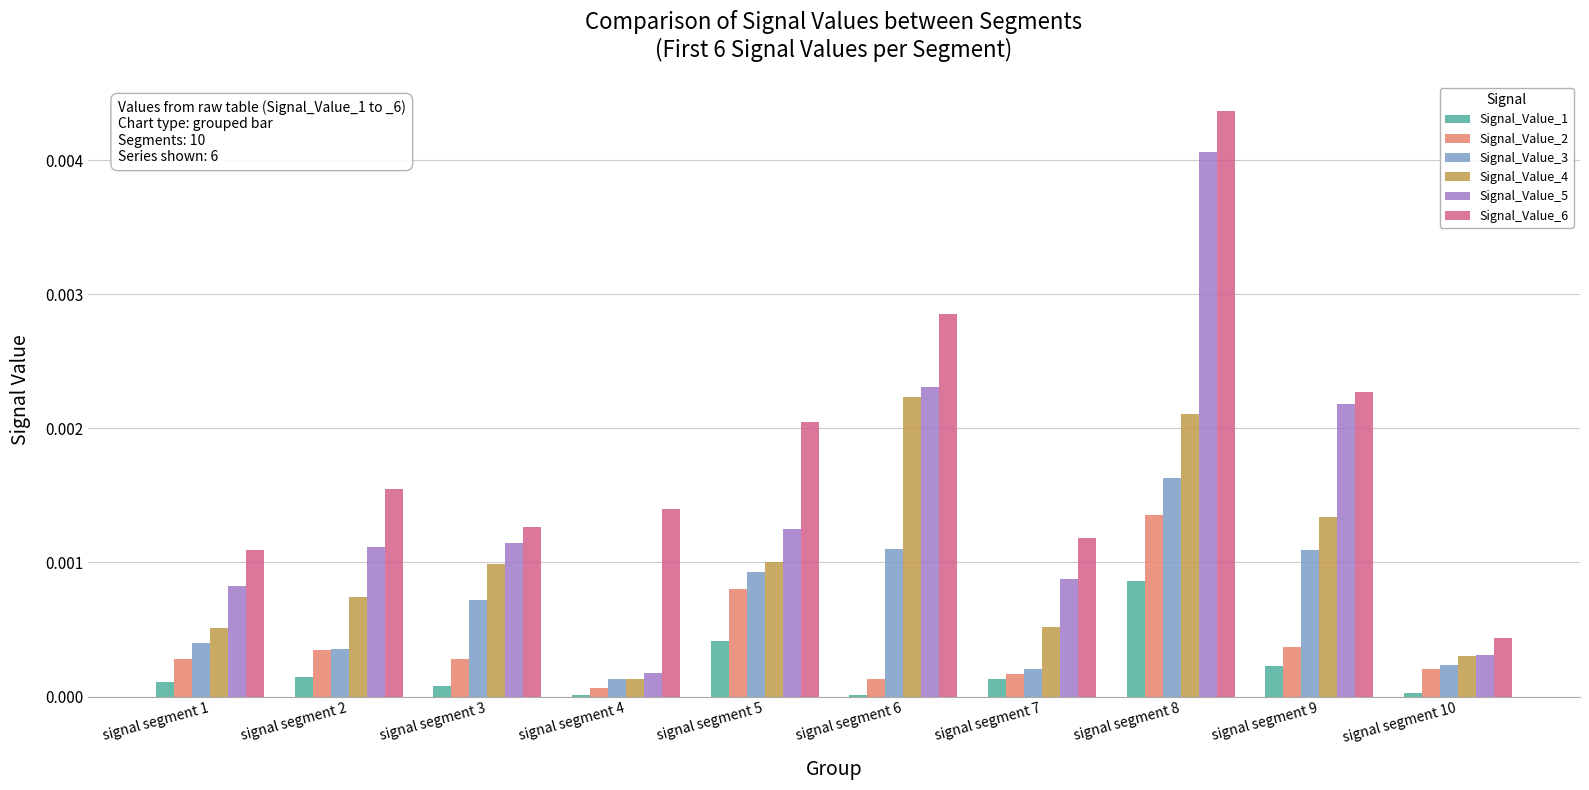

Which category has the highest value in the Signal_Value_5 series?

signal segment 8